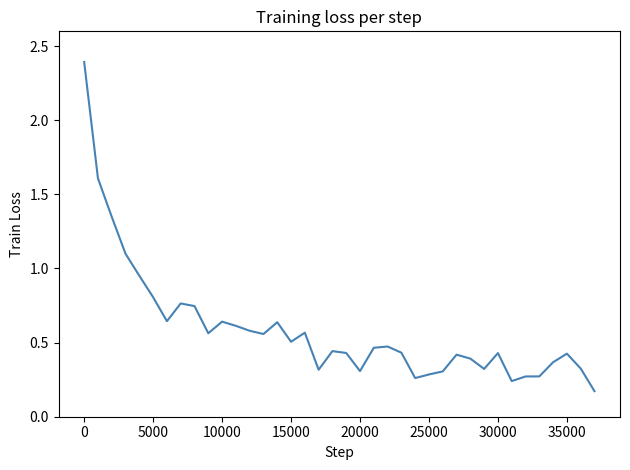

What is the difference between the maximum and second lowest values?

2.2